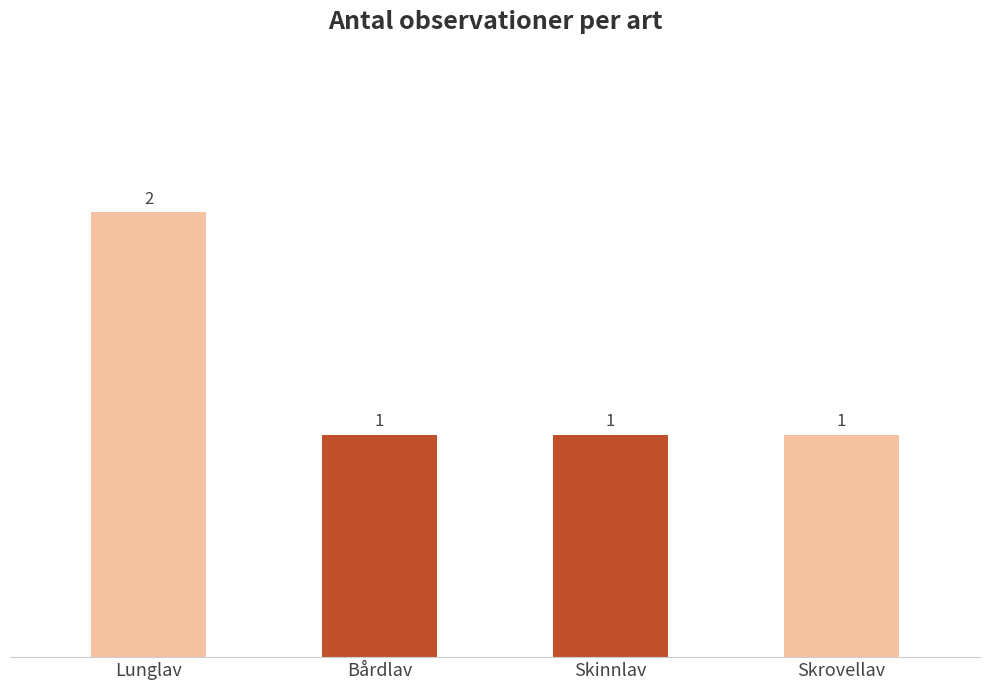

The chart shows a value of 2 at Skrovellav. True or false?

False